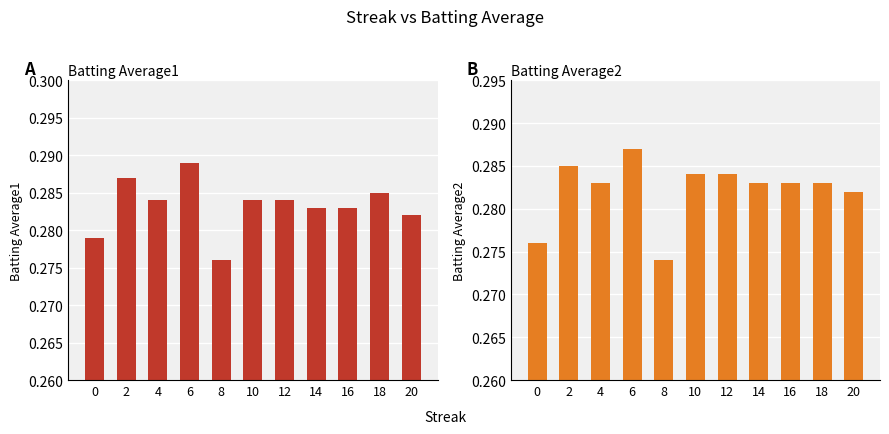

How many data points does each series have?

11